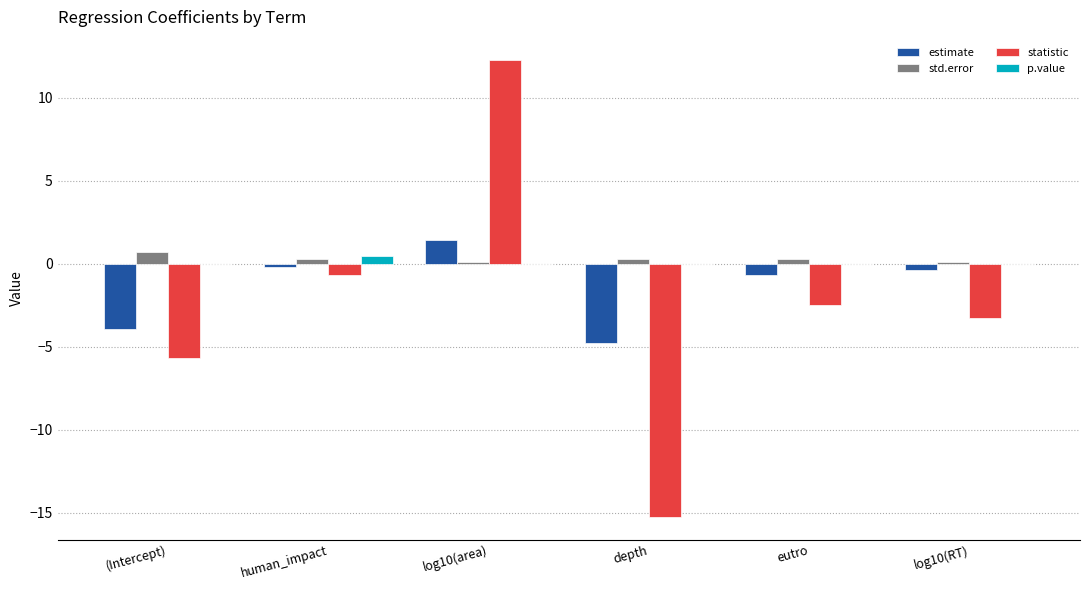

What is the highest value of the statistic series?

12.3